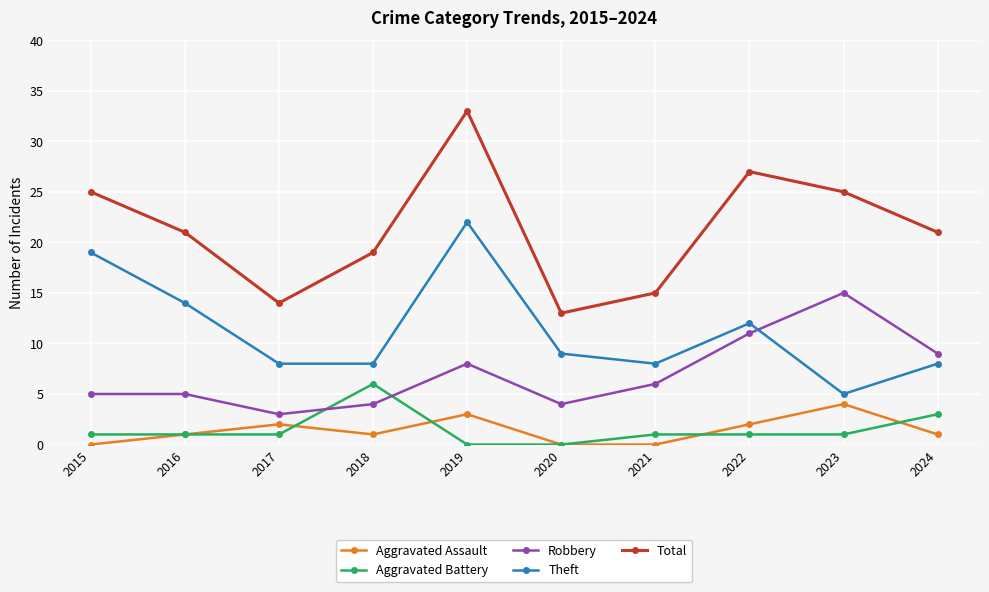

Reading left to right, list all the values displayed in this chart.

Aggravated Assault: 0	1	2	1	3	0	0	2	4	1
Aggravated Battery: 1	1	1	6	0	0	1	1	1	3
Robbery: 5	5	3	4	8	4	6	11	15	9
Theft: 19	14	8	8	22	9	8	12	5	8
Total: 25	21	14	19	33	13	15	27	25	21